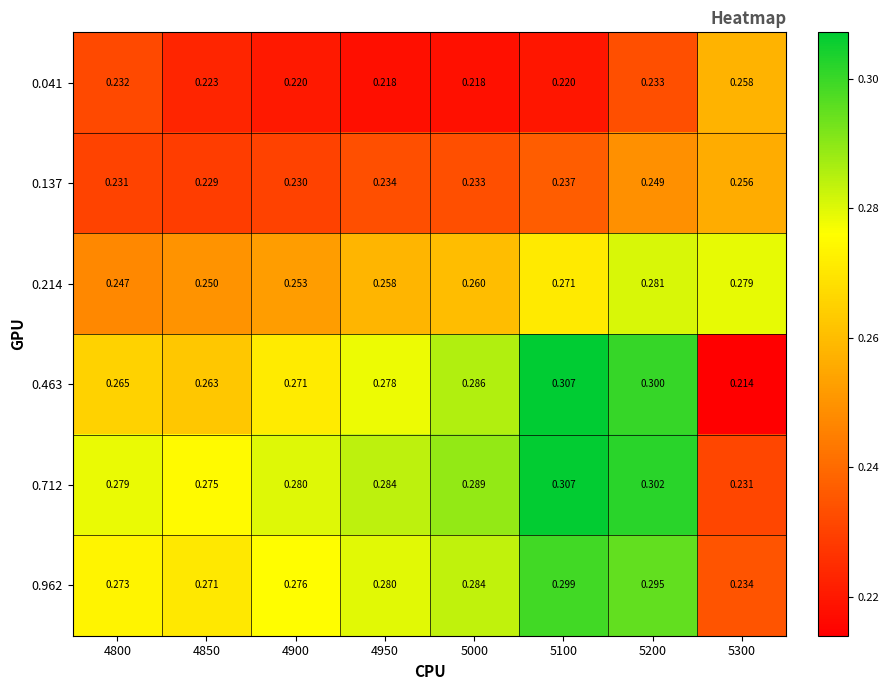

At which category does the chart reach its peak across all series?

5100